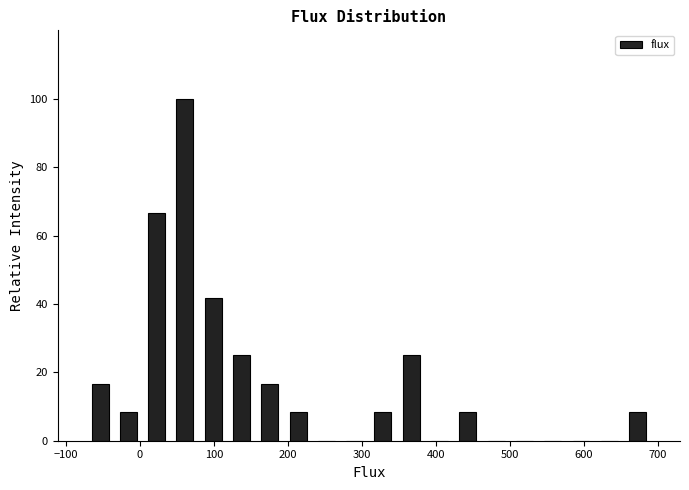

Around what value on the x-axis is the tallest bar? Give the approximate position of its centre, as read against the axis.

60